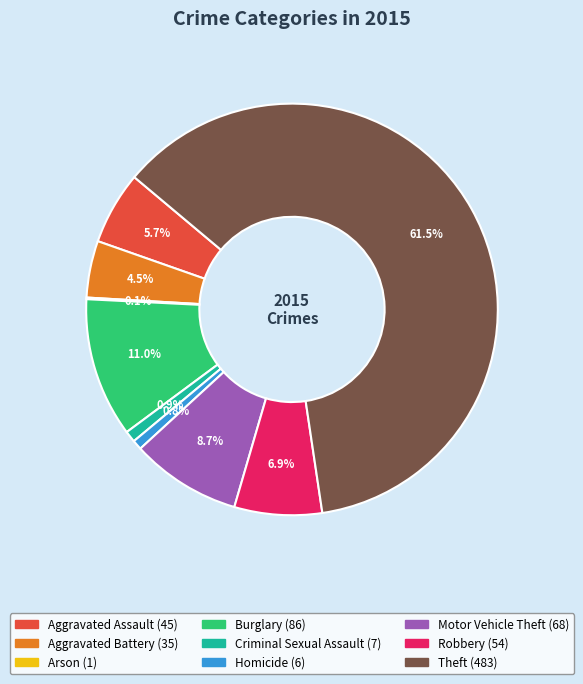

Approximately how many times larger is the value at Robbery compared to Burglary?

0.6